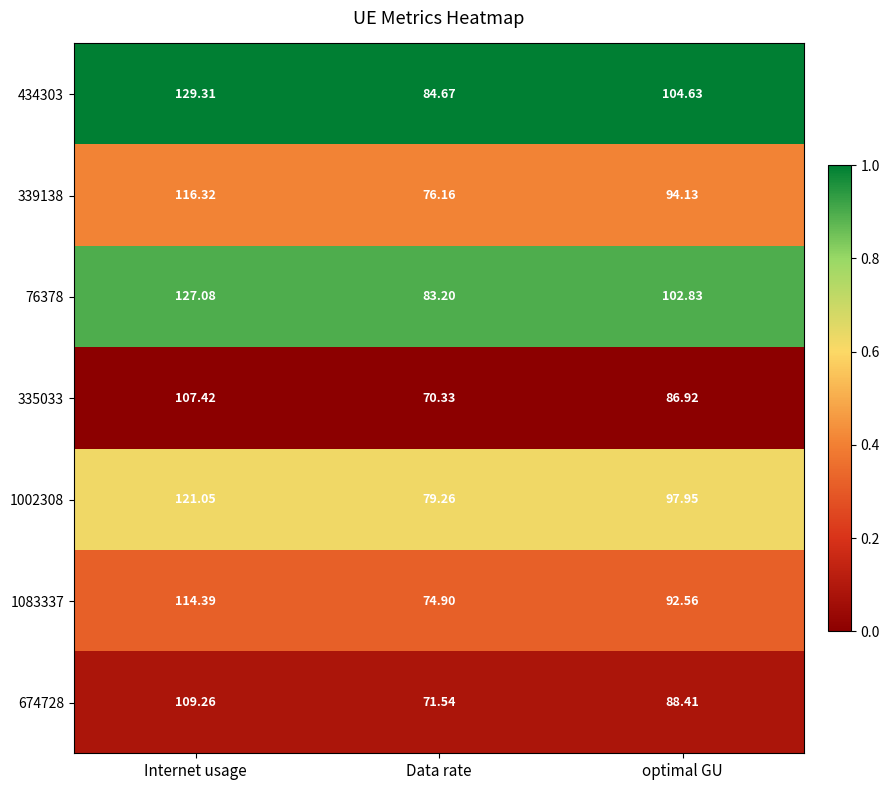

At which label does 1083337 first exceed 92?

Internet usage